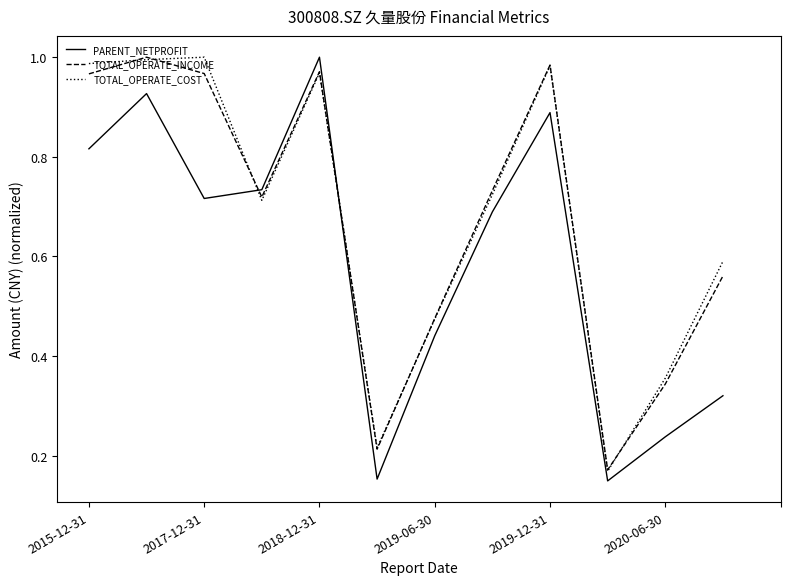

True or false: TOTAL_OPERATE_COST and PARENT_NETPROFIT intersect in this chart.

True